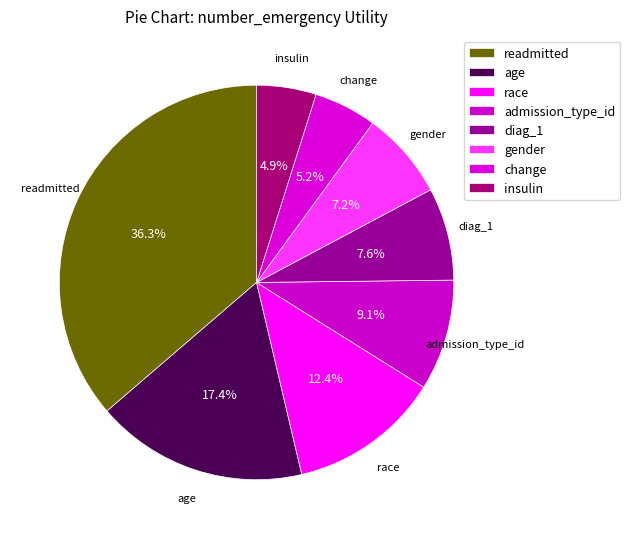

True or false: diag_1 accounts for 8% of the total.

True